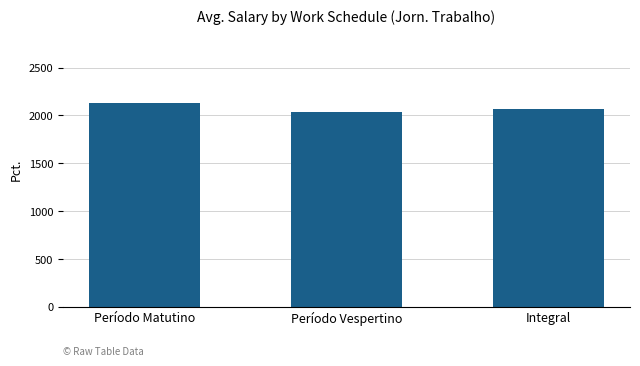

Is it true that the value at Período Matutino is 3740.3?

False